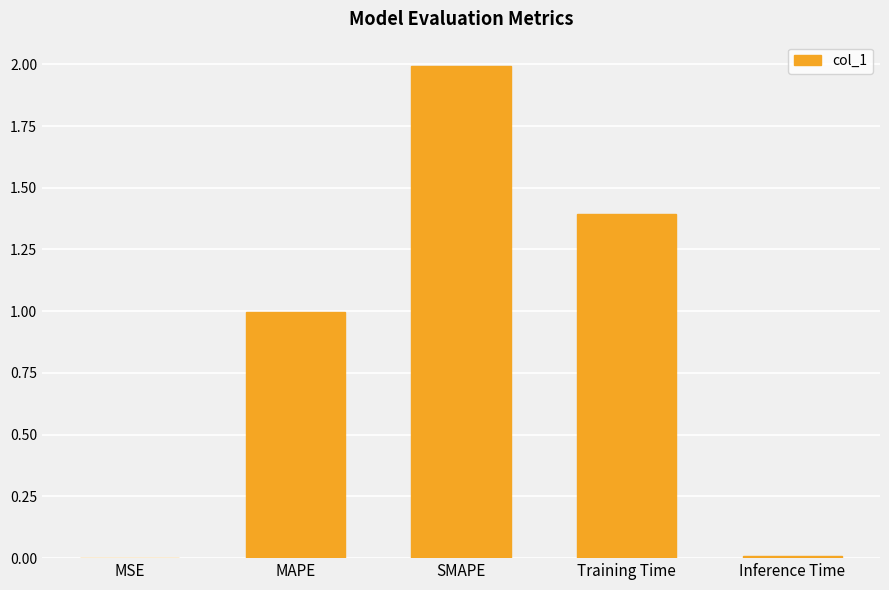

What is the difference between the values at SMAPE and MAPE?

1.0